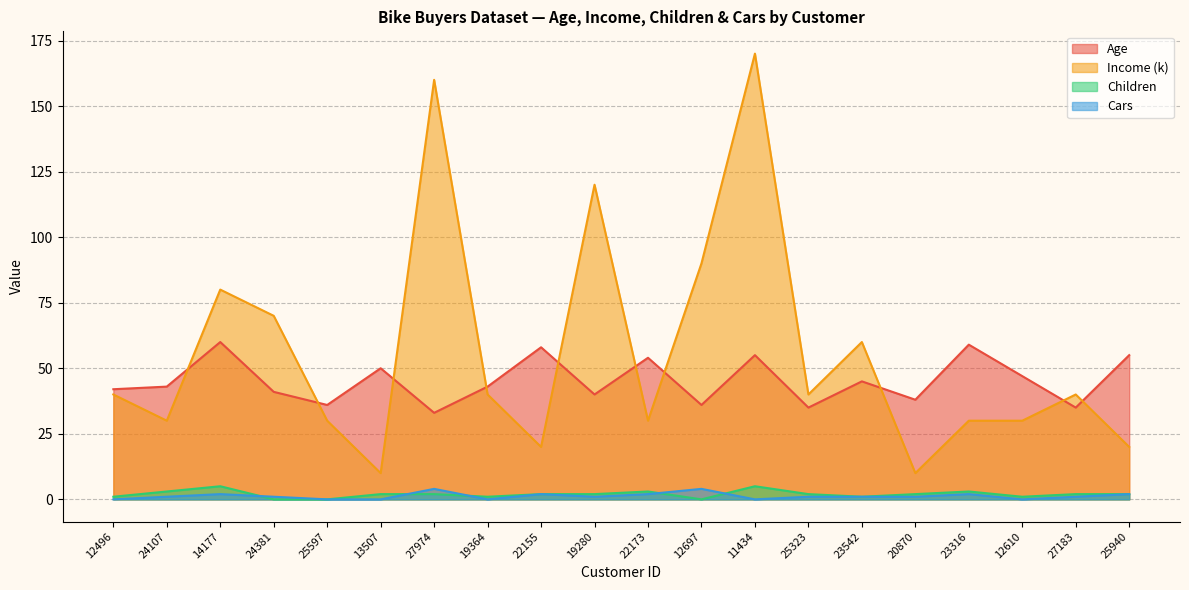

What are all the series names shown in the legend?

Age, Income (k), Children, Cars